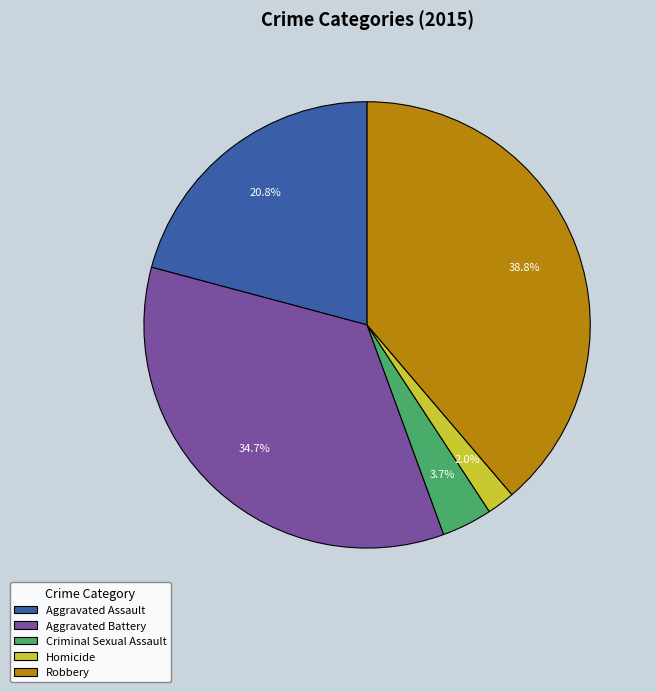

To the nearest percent, what portion does Aggravated Assault represent?

21%